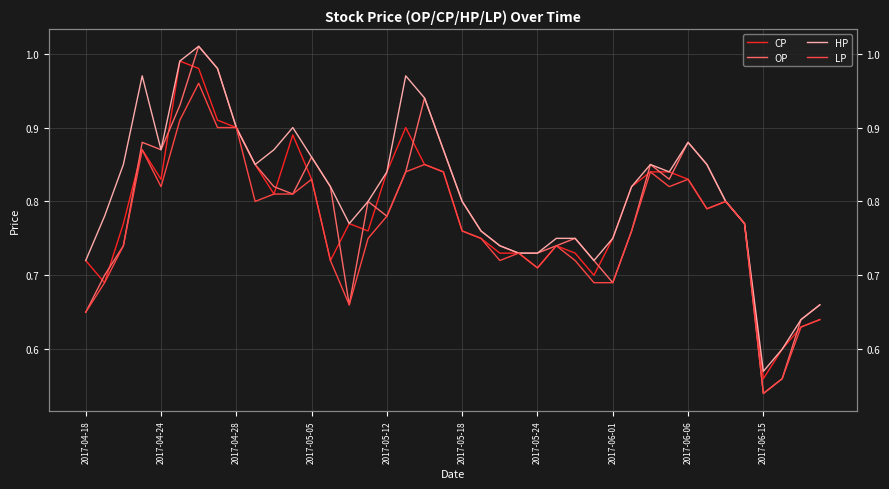

What is the sum of all CP values?

31.4